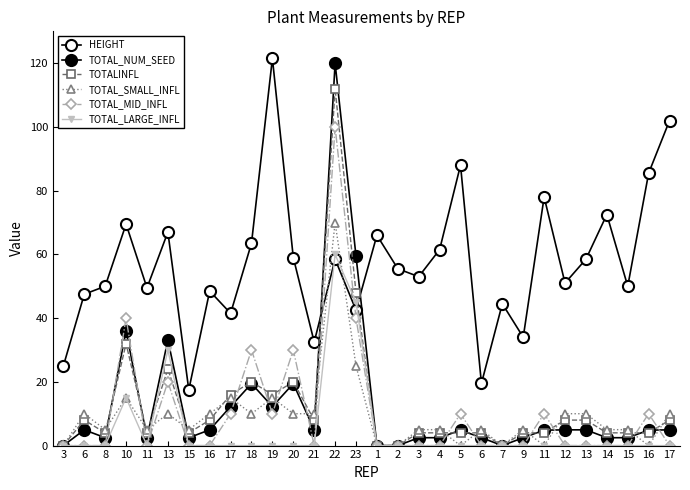

Does the chart have visible grid lines?

No